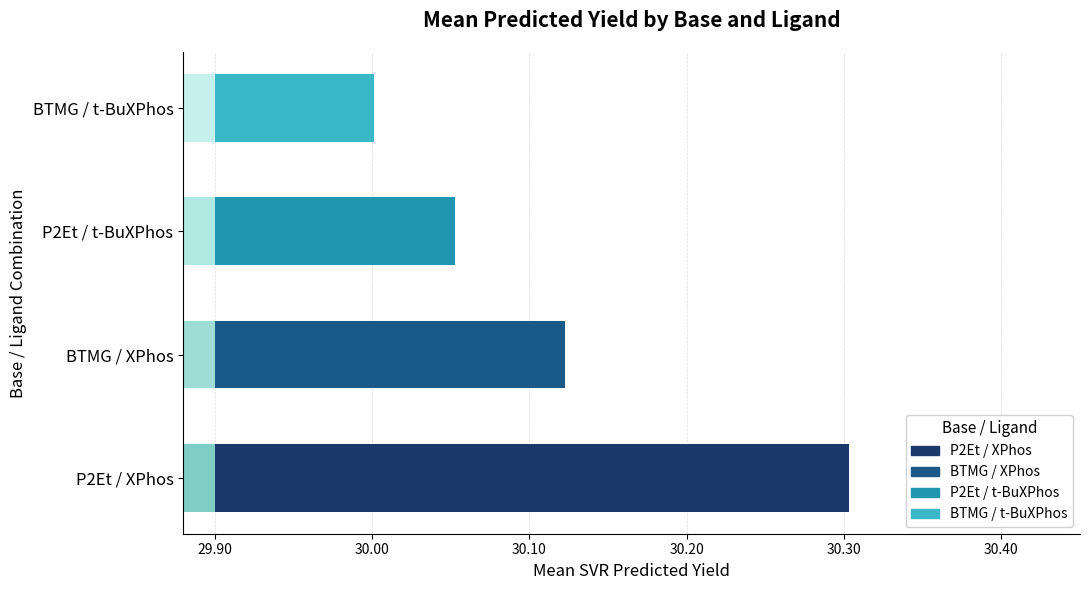

Does the chart contain stacked bars?

No